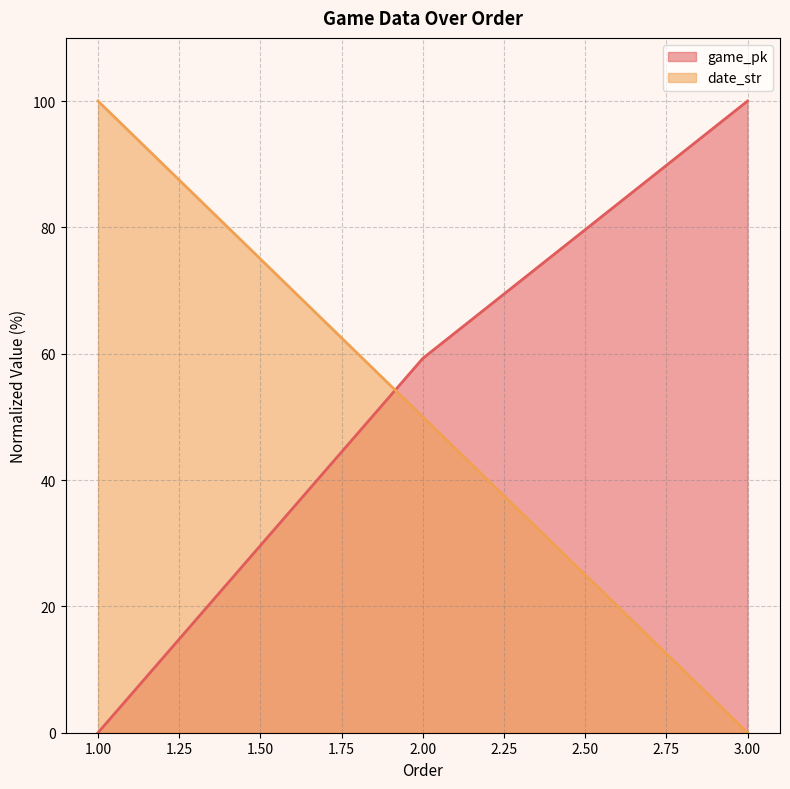

Does the chart have visible grid lines?

Yes